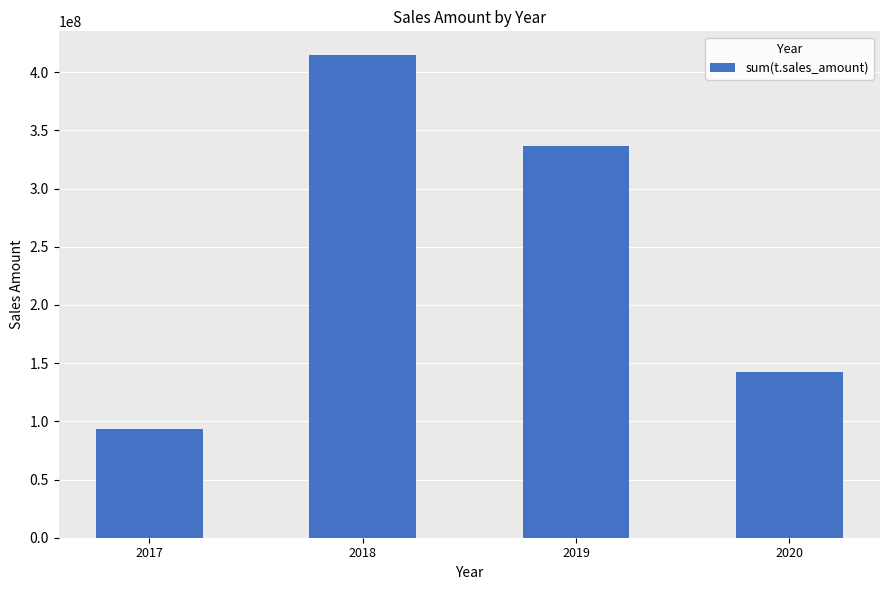

What is the value of the 3rd bar from the left?

336452114